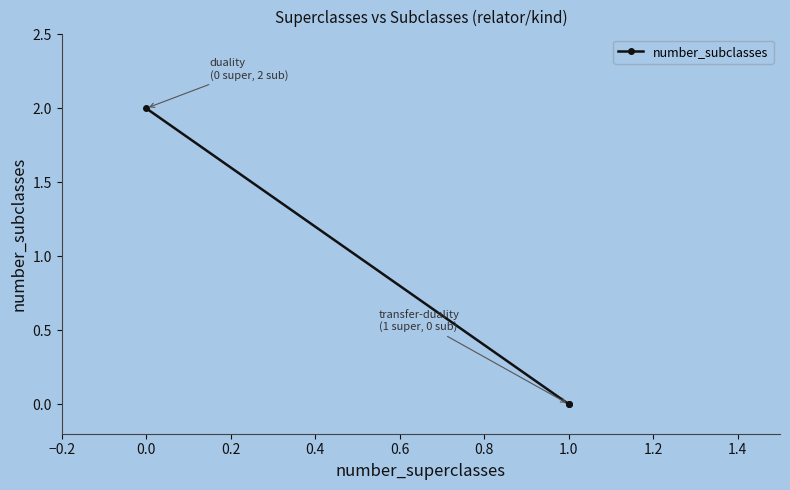

Count the number of values greater than 0.

1